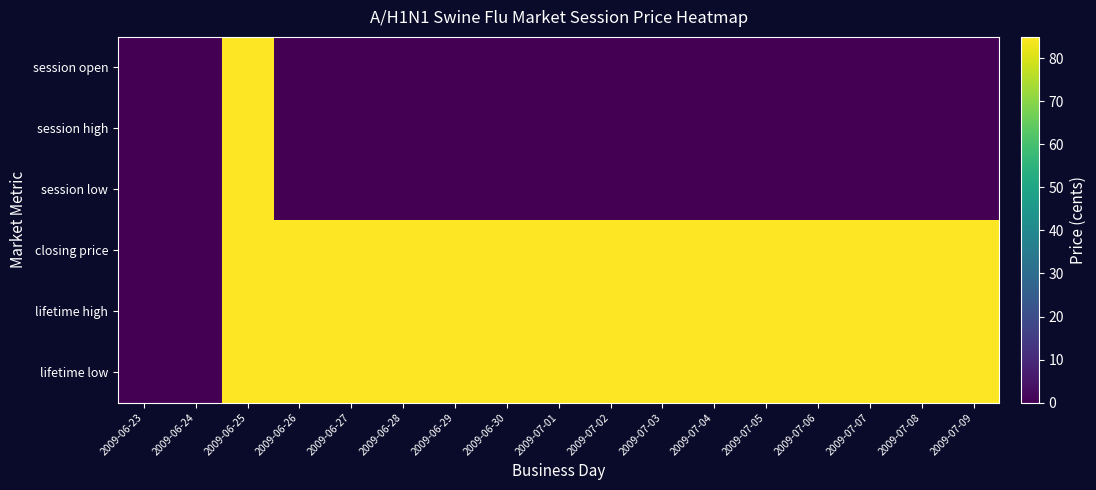

Reading left to right, what are all the values shown in this chart?

session open: 2009-06-23=0	2009-06-24=0	2009-06-25=85	2009-06-26=0	2009-06-27=0	2009-06-28=0	2009-06-29=0	2009-06-30=0	2009-07-01=0	2009-07-02=0	2009-07-03=0	2009-07-04=0	2009-07-05=0	2009-07-06=0	2009-07-07=0	2009-07-08=0	2009-07-09=0
session high: 2009-06-23=0	2009-06-24=0	2009-06-25=85	2009-06-26=0	2009-06-27=0	2009-06-28=0	2009-06-29=0	2009-06-30=0	2009-07-01=0	2009-07-02=0	2009-07-03=0	2009-07-04=0	2009-07-05=0	2009-07-06=0	2009-07-07=0	2009-07-08=0	2009-07-09=0
session low: 2009-06-23=0	2009-06-24=0	2009-06-25=85	2009-06-26=0	2009-06-27=0	2009-06-28=0	2009-06-29=0	2009-06-30=0	2009-07-01=0	2009-07-02=0	2009-07-03=0	2009-07-04=0	2009-07-05=0	2009-07-06=0	2009-07-07=0	2009-07-08=0	2009-07-09=0
closing price: 2009-06-23=0	2009-06-24=0	2009-06-25=85	2009-06-26=85	2009-06-27=85	2009-06-28=85	2009-06-29=85	2009-06-30=85	2009-07-01=85	2009-07-02=85	2009-07-03=85	2009-07-04=85	2009-07-05=85	2009-07-06=85	2009-07-07=85	2009-07-08=85	2009-07-09=85
lifetime high: 2009-06-23=0	2009-06-24=0	2009-06-25=85	2009-06-26=85	2009-06-27=85	2009-06-28=85	2009-06-29=85	2009-06-30=85	2009-07-01=85	2009-07-02=85	2009-07-03=85	2009-07-04=85	2009-07-05=85	2009-07-06=85	2009-07-07=85	2009-07-08=85	2009-07-09=85
lifetime low: 2009-06-23=0	2009-06-24=0	2009-06-25=85	2009-06-26=85	2009-06-27=85	2009-06-28=85	2009-06-29=85	2009-06-30=85	2009-07-01=85	2009-07-02=85	2009-07-03=85	2009-07-04=85	2009-07-05=85	2009-07-06=85	2009-07-07=85	2009-07-08=85	2009-07-09=85